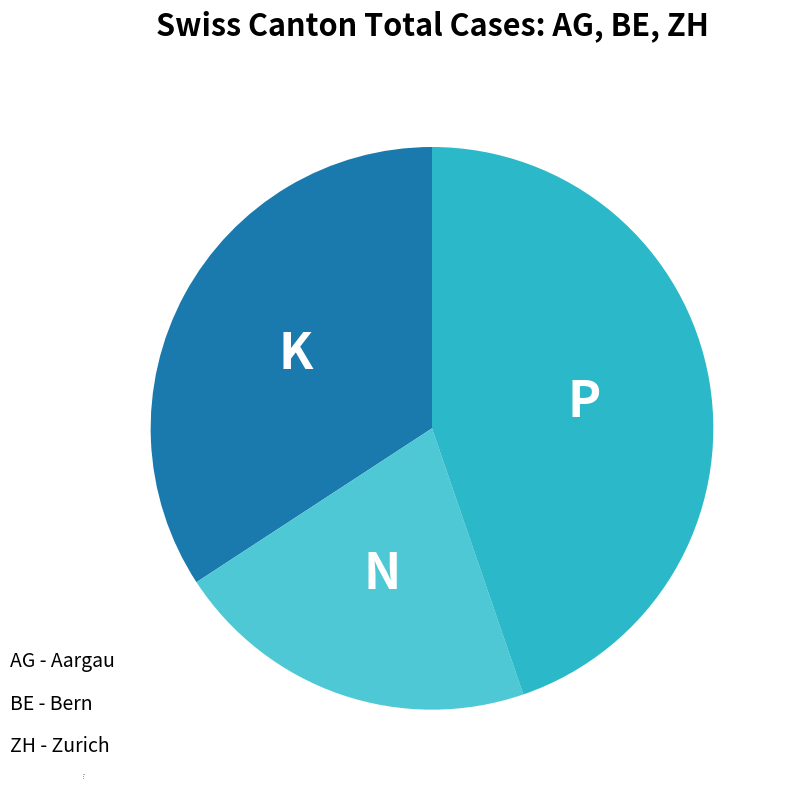

What is the ratio of the value at BE to the value at AG?

0.6